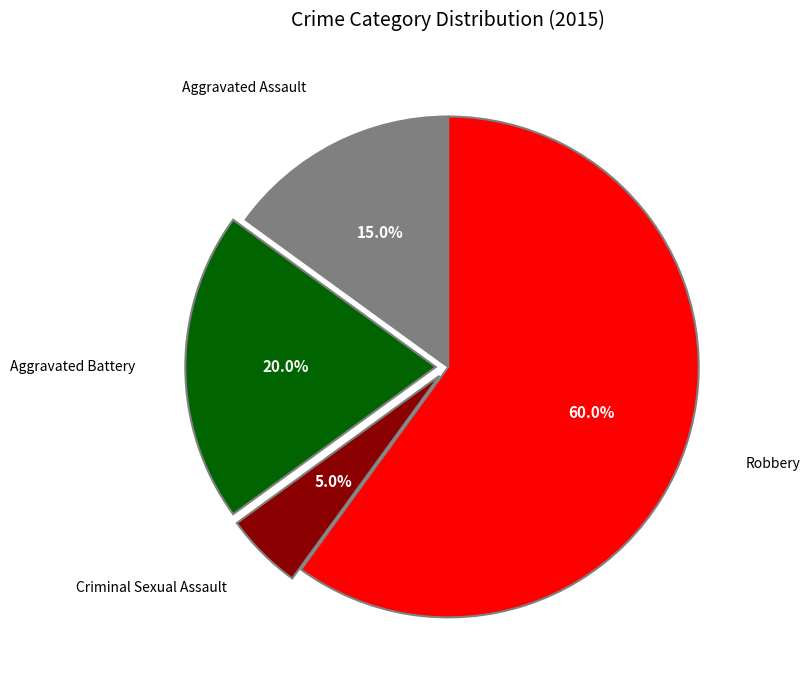

Does any single category account for the majority?

Yes